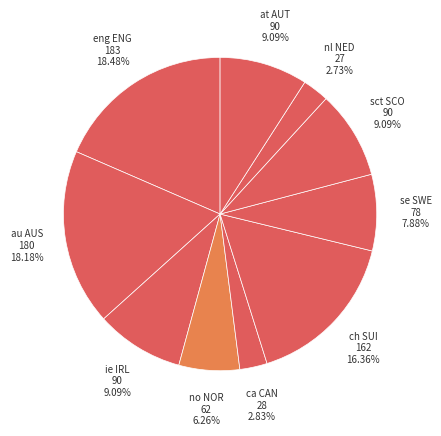

Approximately how many times larger is the value at ch SUI compared to eng ENG?

0.9